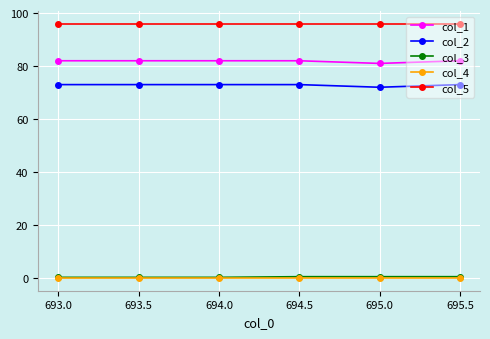

True or false: col_5 has a value of 171.8 at 693.0.

False